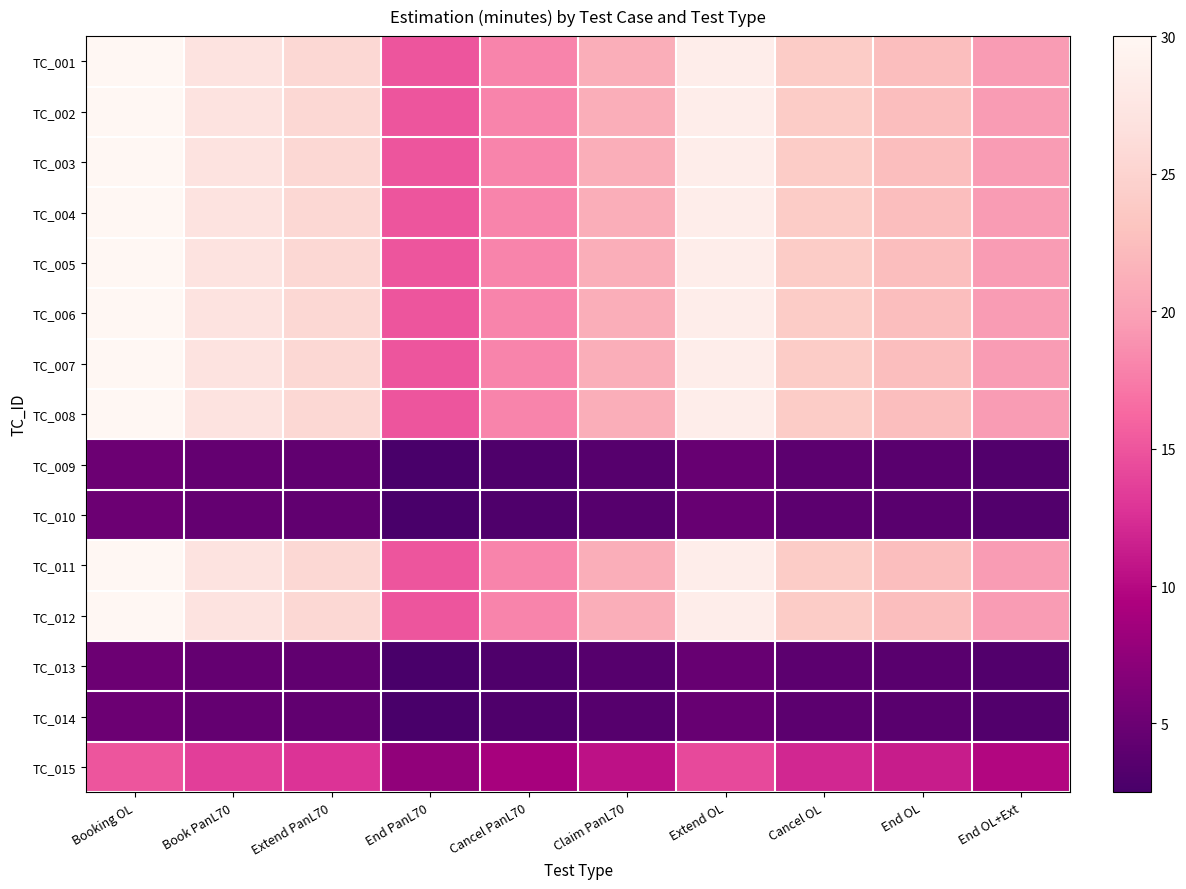

Reading right to left, transcribe all the data shown in this chart.

TC_001: End OL+Ext=19.5	End OL=22.5	Cancel OL=24.0	Extend OL=28.5	Claim PanL70=21.0	Cancel PanL70=18.0	End PanL70=15.0	Extend PanL70=25.5	Book PanL70=27.0	Booking OL=30.0
TC_002: End OL+Ext=19.5	End OL=22.5	Cancel OL=24.0	Extend OL=28.5	Claim PanL70=21.0	Cancel PanL70=18.0	End PanL70=15.0	Extend PanL70=25.5	Book PanL70=27.0	Booking OL=30.0
TC_003: End OL+Ext=19.5	End OL=22.5	Cancel OL=24.0	Extend OL=28.5	Claim PanL70=21.0	Cancel PanL70=18.0	End PanL70=15.0	Extend PanL70=25.5	Book PanL70=27.0	Booking OL=30.0
TC_004: End OL+Ext=19.5	End OL=22.5	Cancel OL=24.0	Extend OL=28.5	Claim PanL70=21.0	Cancel PanL70=18.0	End PanL70=15.0	Extend PanL70=25.5	Book PanL70=27.0	Booking OL=30.0
TC_005: End OL+Ext=19.5	End OL=22.5	Cancel OL=24.0	Extend OL=28.5	Claim PanL70=21.0	Cancel PanL70=18.0	End PanL70=15.0	Extend PanL70=25.5	Book PanL70=27.0	Booking OL=30.0
TC_006: End OL+Ext=19.5	End OL=22.5	Cancel OL=24.0	Extend OL=28.5	Claim PanL70=21.0	Cancel PanL70=18.0	End PanL70=15.0	Extend PanL70=25.5	Book PanL70=27.0	Booking OL=30.0
TC_007: End OL+Ext=19.5	End OL=22.5	Cancel OL=24.0	Extend OL=28.5	Claim PanL70=21.0	Cancel PanL70=18.0	End PanL70=15.0	Extend PanL70=25.5	Book PanL70=27.0	Booking OL=30.0
TC_008: End OL+Ext=19.5	End OL=22.5	Cancel OL=24.0	Extend OL=28.5	Claim PanL70=21.0	Cancel PanL70=18.0	End PanL70=15.0	Extend PanL70=25.5	Book PanL70=27.0	Booking OL=30.0
TC_009: End OL+Ext=3.2	End OL=3.8	Cancel OL=4.0	Extend OL=4.8	Claim PanL70=3.5	Cancel PanL70=3.0	End PanL70=2.5	Extend PanL70=4.2	Book PanL70=4.5	Booking OL=5.0
TC_010: End OL+Ext=3.2	End OL=3.8	Cancel OL=4.0	Extend OL=4.8	Claim PanL70=3.5	Cancel PanL70=3.0	End PanL70=2.5	Extend PanL70=4.2	Book PanL70=4.5	Booking OL=5.0
TC_011: End OL+Ext=19.5	End OL=22.5	Cancel OL=24.0	Extend OL=28.5	Claim PanL70=21.0	Cancel PanL70=18.0	End PanL70=15.0	Extend PanL70=25.5	Book PanL70=27.0	Booking OL=30.0
TC_012: End OL+Ext=19.5	End OL=22.5	Cancel OL=24.0	Extend OL=28.5	Claim PanL70=21.0	Cancel PanL70=18.0	End PanL70=15.0	Extend PanL70=25.5	Book PanL70=27.0	Booking OL=30.0
TC_013: End OL+Ext=3.2	End OL=3.8	Cancel OL=4.0	Extend OL=4.8	Claim PanL70=3.5	Cancel PanL70=3.0	End PanL70=2.5	Extend PanL70=4.2	Book PanL70=4.5	Booking OL=5.0
TC_014: End OL+Ext=3.2	End OL=3.8	Cancel OL=4.0	Extend OL=4.8	Claim PanL70=3.5	Cancel PanL70=3.0	End PanL70=2.5	Extend PanL70=4.2	Book PanL70=4.5	Booking OL=5.0
TC_015: End OL+Ext=9.8	End OL=11.2	Cancel OL=12.0	Extend OL=14.2	Claim PanL70=10.5	Cancel PanL70=9.0	End PanL70=7.5	Extend PanL70=12.8	Book PanL70=13.5	Booking OL=15.0